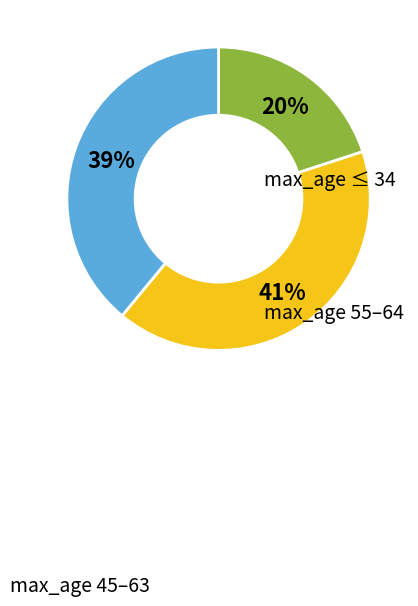

To the nearest percent, what is the difference between the largest and smallest slice percentages?

21%